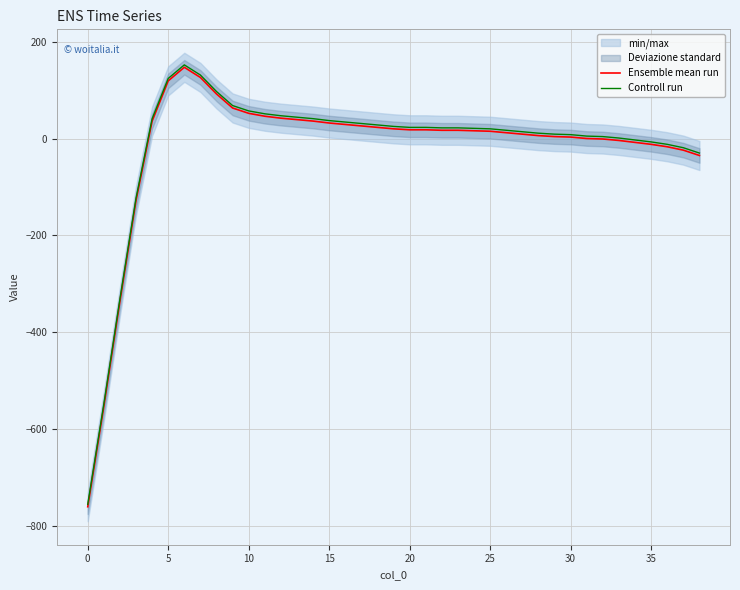

Between 33 and 14, which is larger?

14